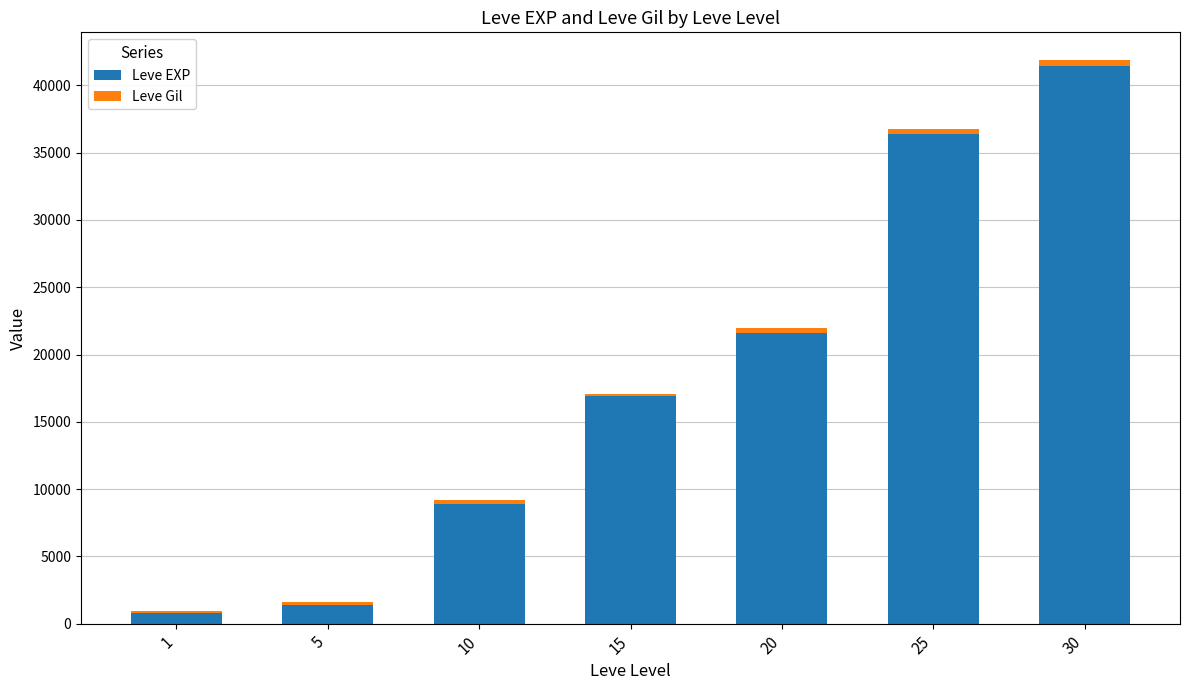

Reading left to right, list the values for the Leve EXP series.

1=800	5=1420	10=8930	15=16920	20=21600	25=36390	30=41410